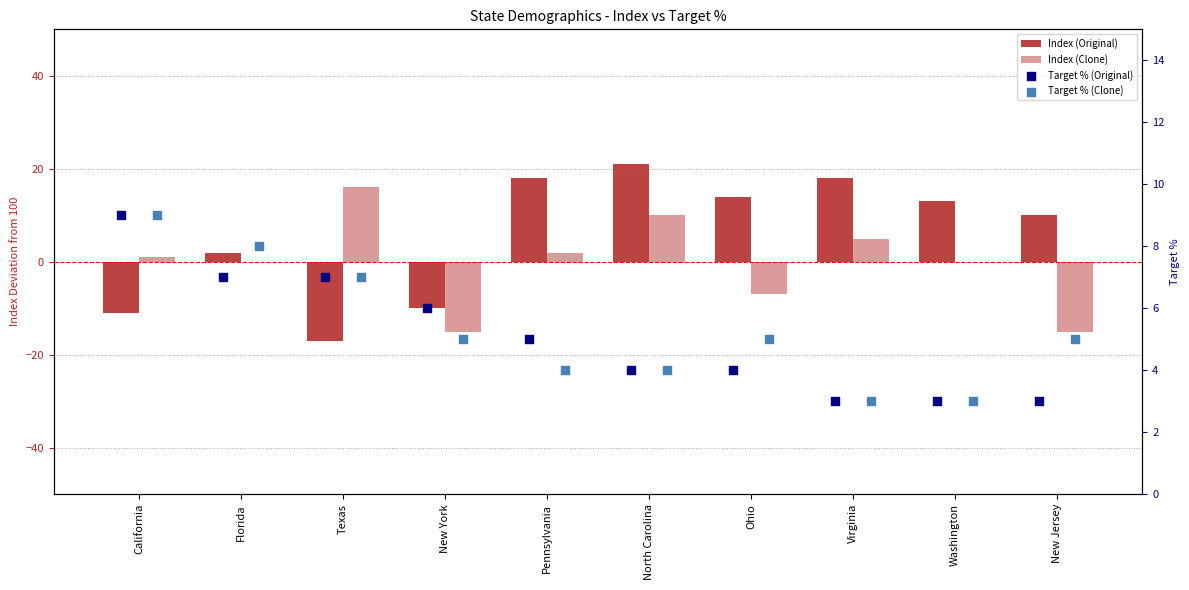

At how many categories does at least one series exceed 16?

3